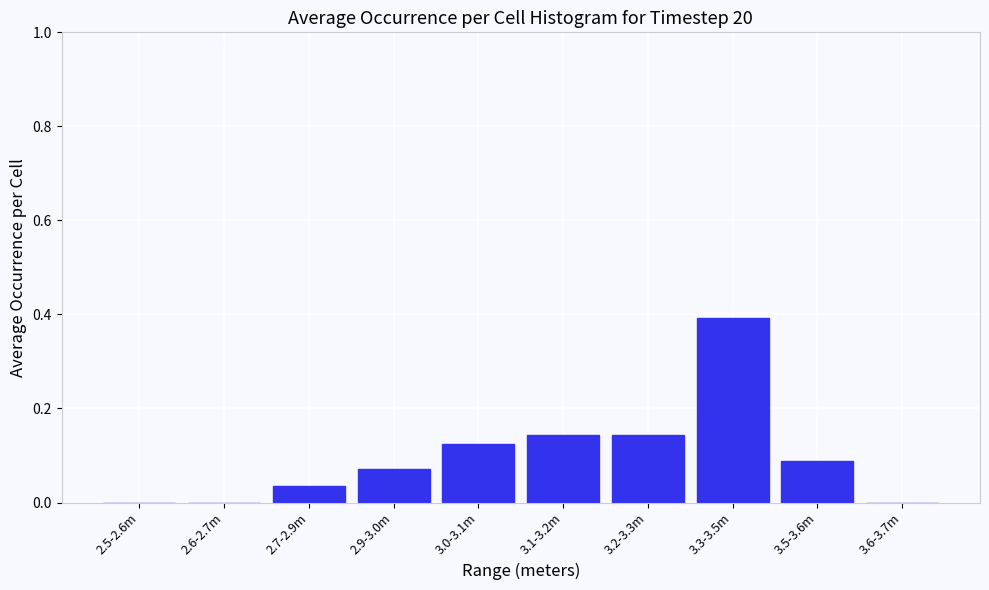

What is the change in value from 2.5-2.6m to 3.5-3.6m?

+0.1